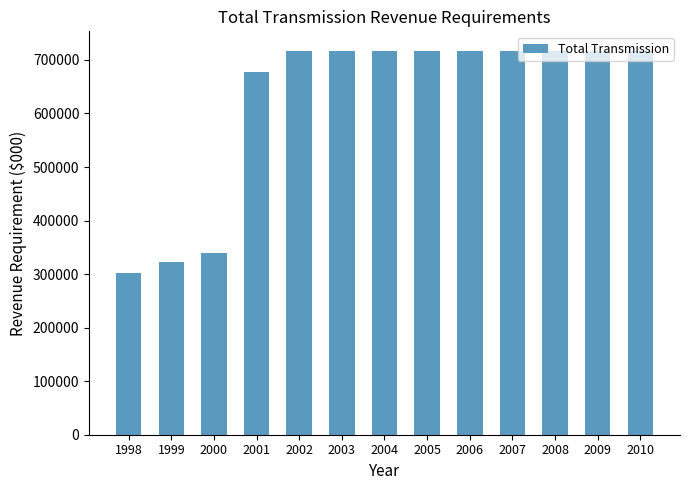

Reading left to right, transcribe all the data shown in this chart.

301258	322833	338833	677562	717562	717562	717562	717562	717562	717562	717562	717562	717562